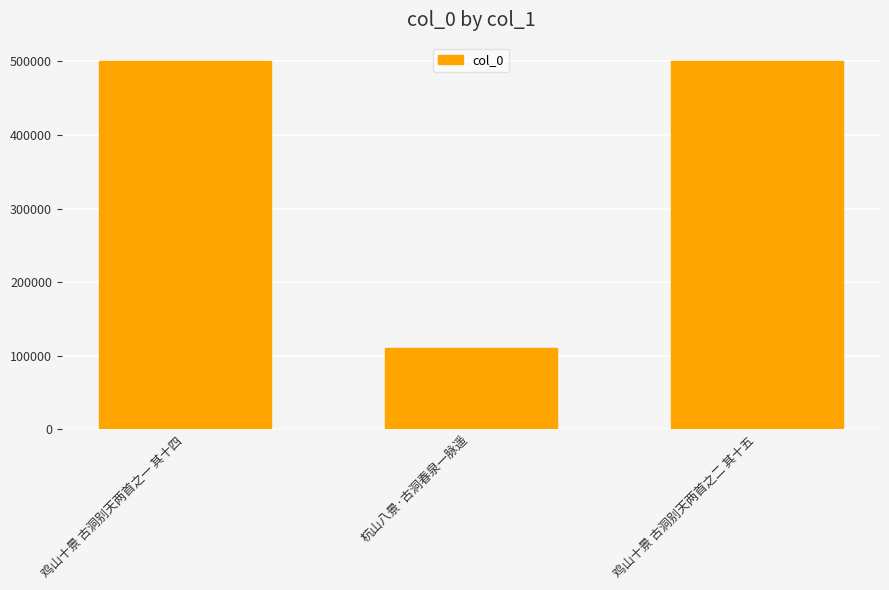

How many data points are less than 500350?

1